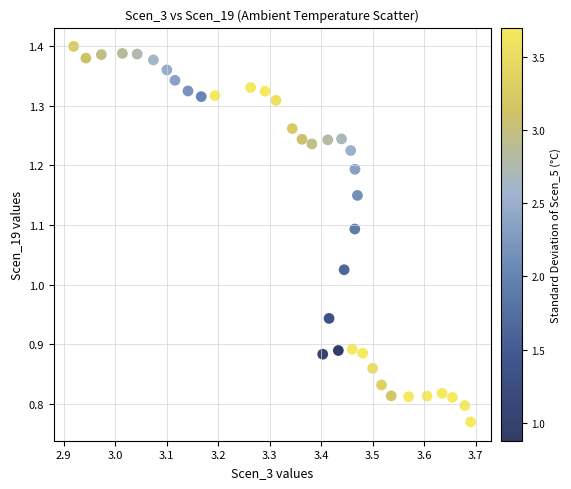

What is the range of Y values (max minus min)?

0.6